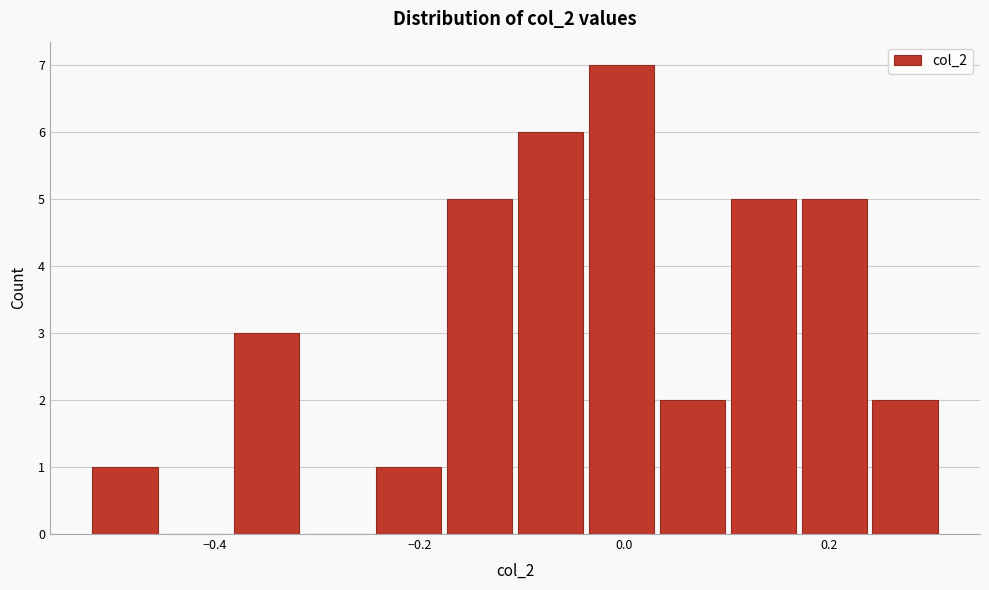

Around what value on the x-axis is the tallest bar? Give the approximate position of its centre, as read against the axis.

0.00